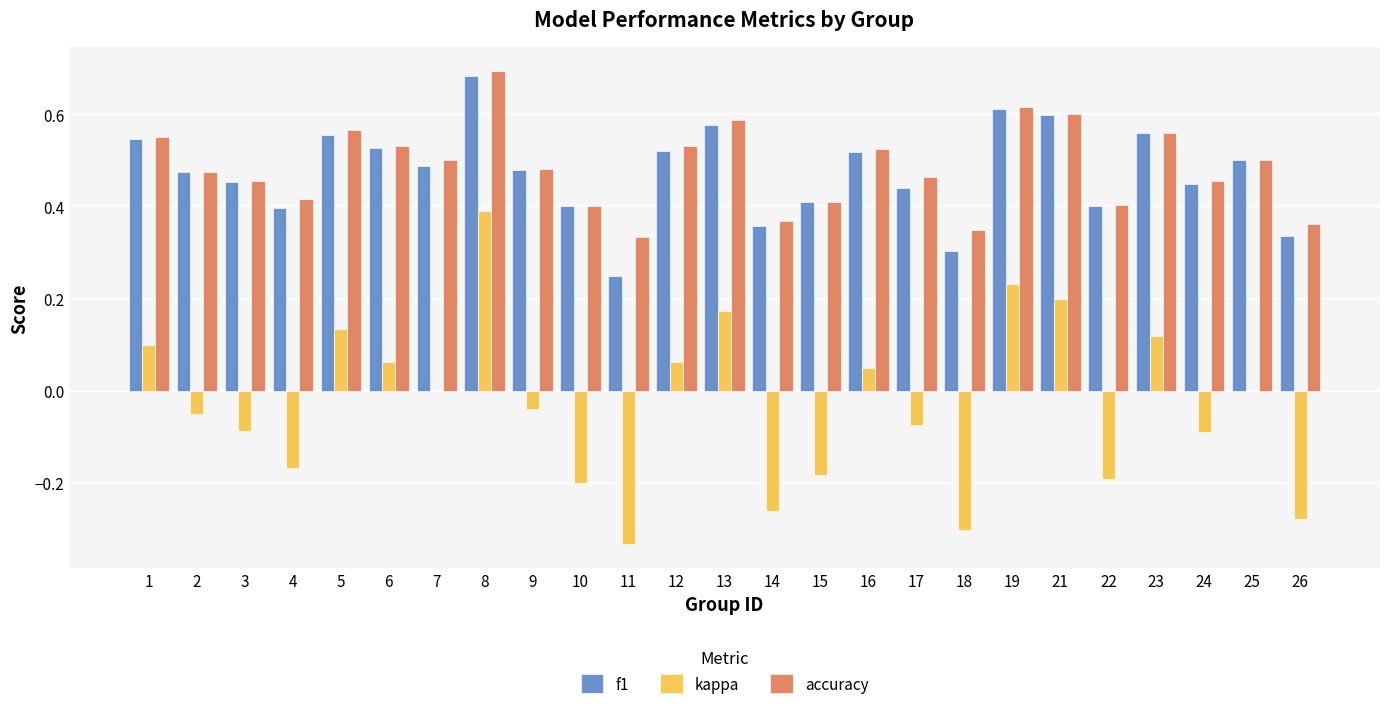

At which category is the sum across all series the highest?

8